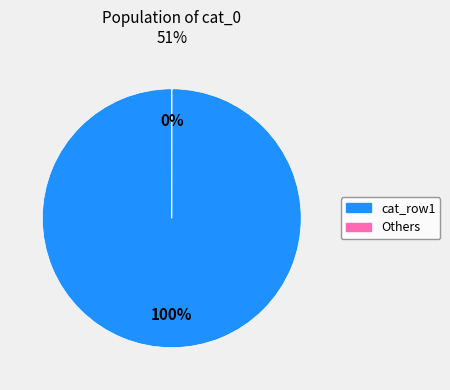

To the nearest percent, what is the difference between the largest and smallest slice percentages?

100%